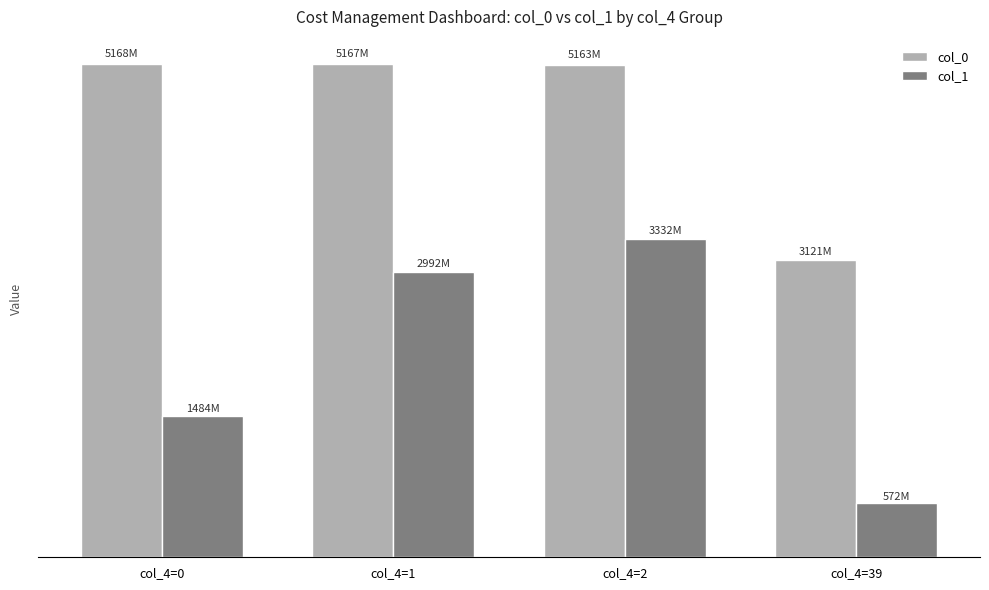

What are all the series names shown in the legend?

col_0, col_1